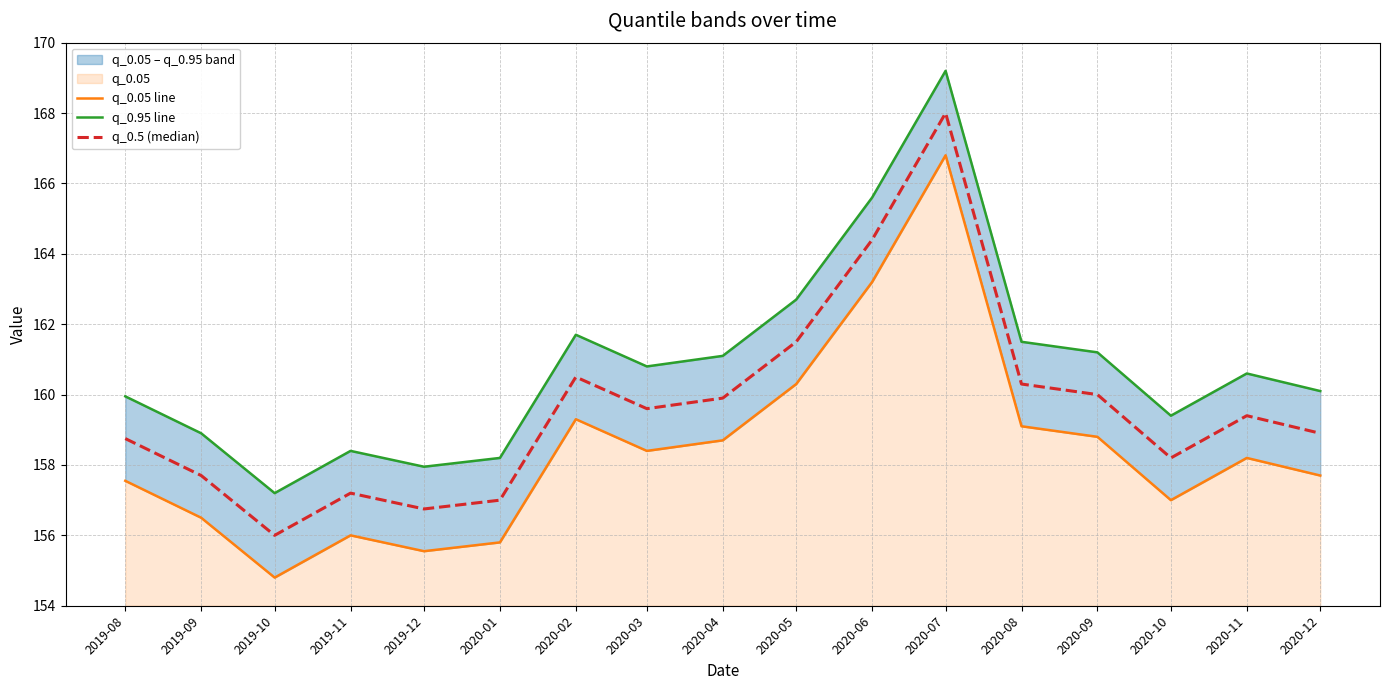

Rank the series by their average value, from highest to lowest.

q_0.95 line, q_0.5 (median), q_0.05 line